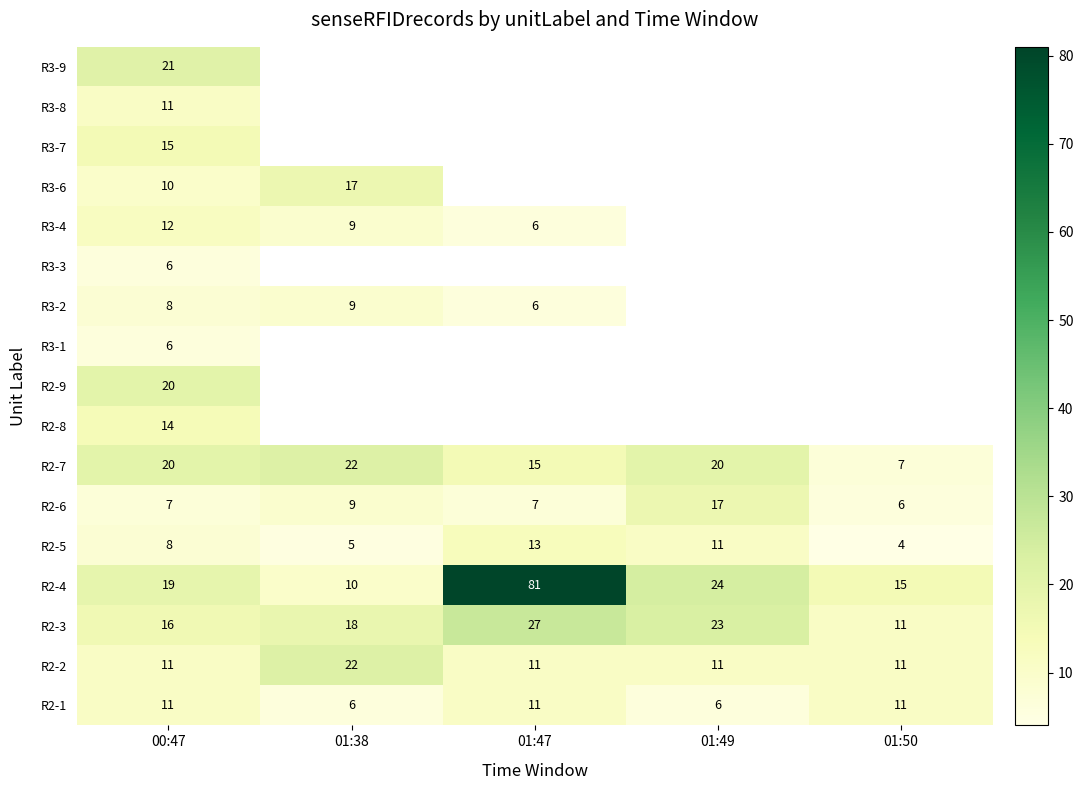

How many R2-7 values are between 15 and 20?

3